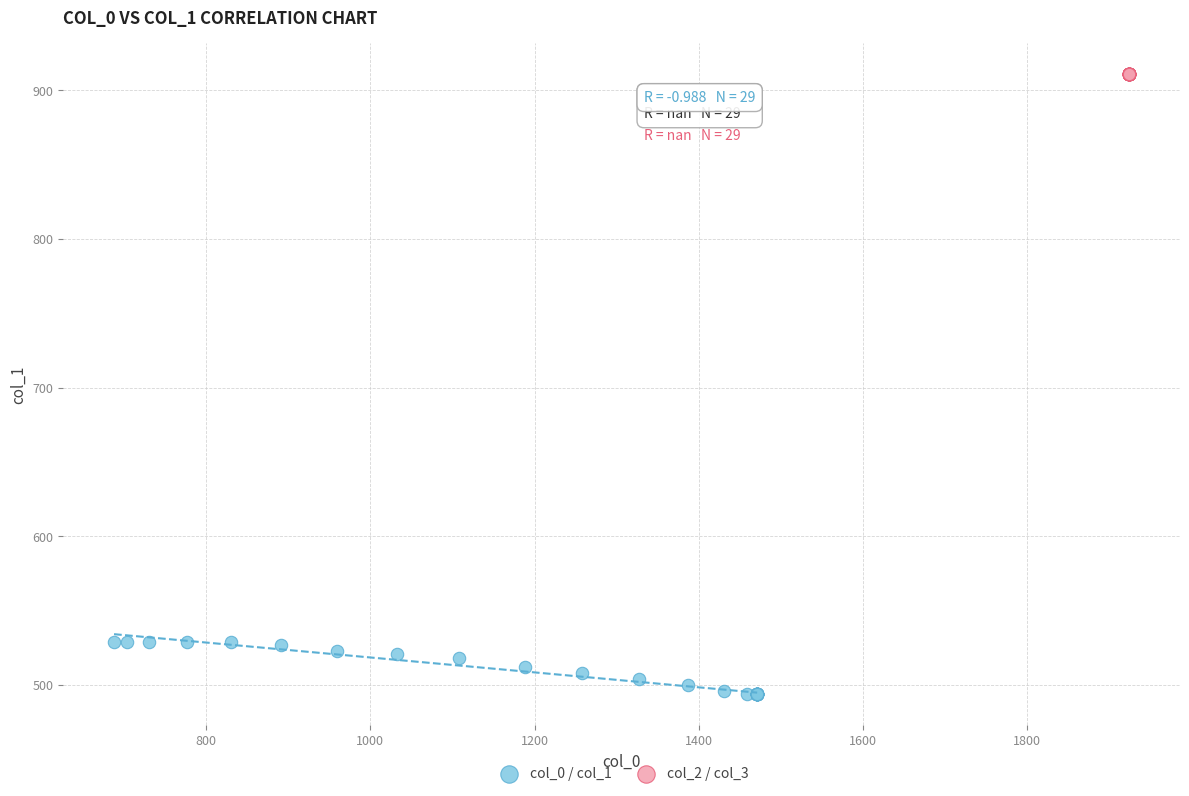

Which series reaches the minimum Y coordinate?

col_0 / col_1